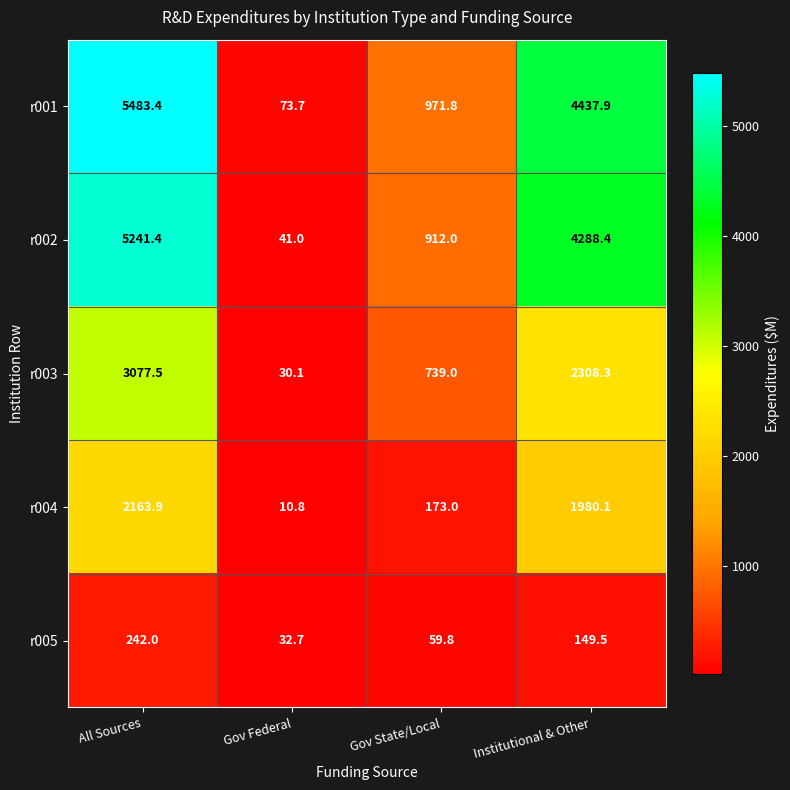

Reading left to right, extract all data points from this chart.

r001: All Sources=5483.4	Gov Federal=73.7	Gov State/Local=971.8	Institutional & Other=4437.9
r002: All Sources=5241.4	Gov Federal=41.0	Gov State/Local=912.0	Institutional & Other=4288.4
r003: All Sources=3077.5	Gov Federal=30.1	Gov State/Local=739.0	Institutional & Other=2308.3
r004: All Sources=2163.9	Gov Federal=10.8	Gov State/Local=173.0	Institutional & Other=1980.1
r005: All Sources=242.0	Gov Federal=32.7	Gov State/Local=59.8	Institutional & Other=149.5